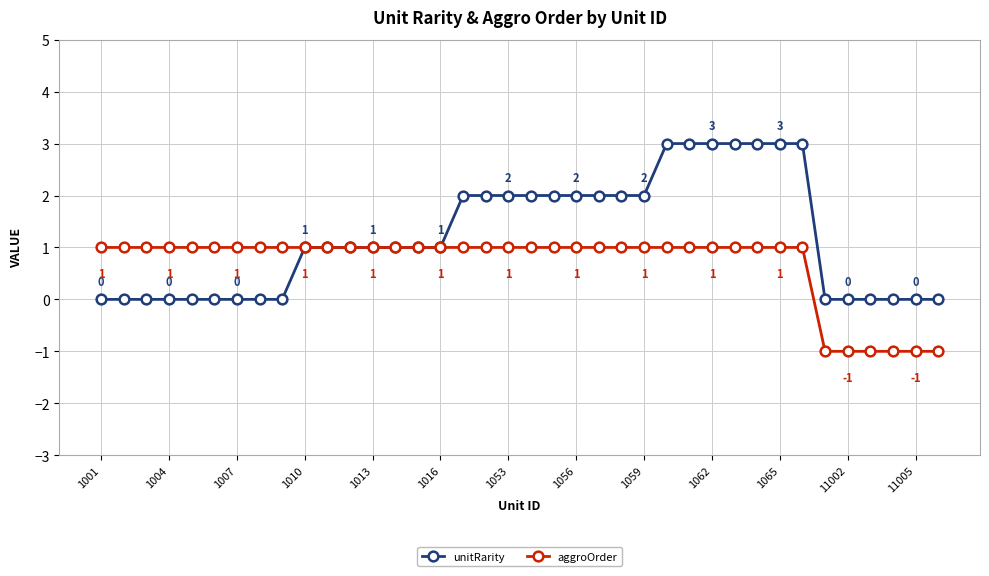

What is the maximum value shown in the chart?

3